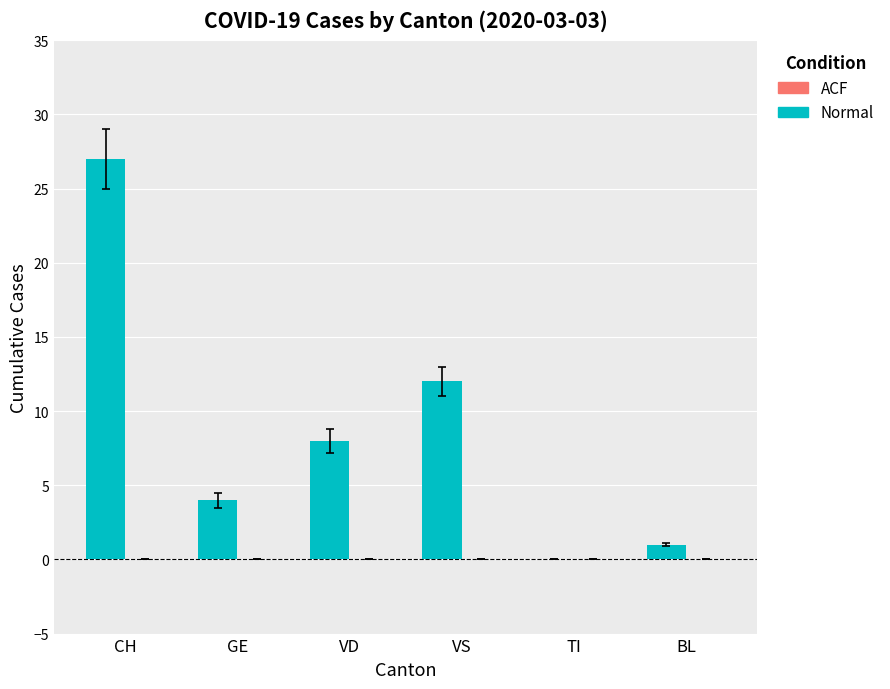

Where is the data nearest to the value 13?

VS